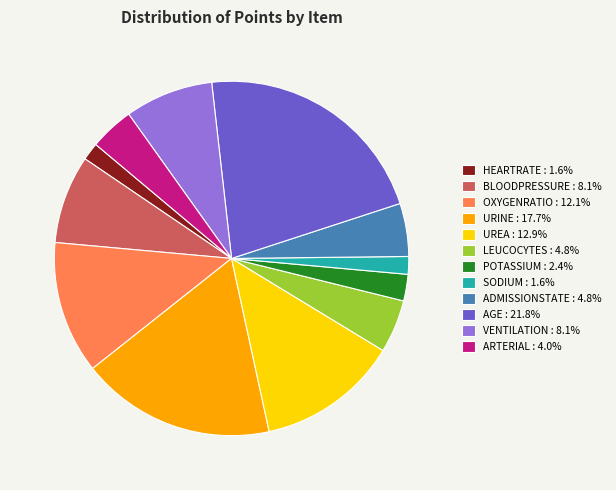

Is there a majority slice in this chart?

No